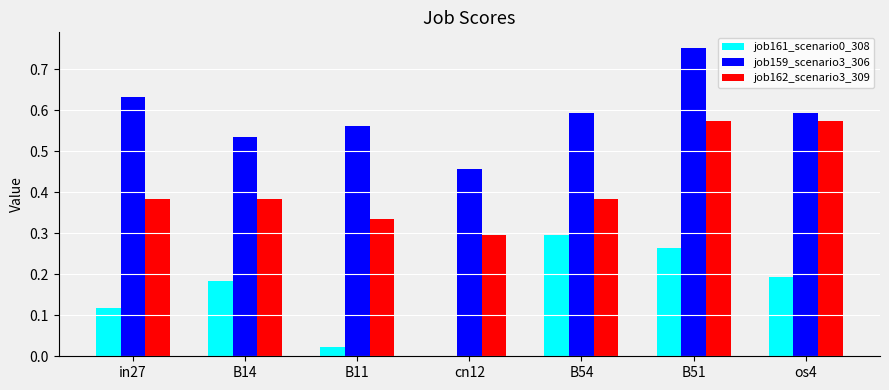

Are the bars grouped side by side (vs. stacked)?

Yes